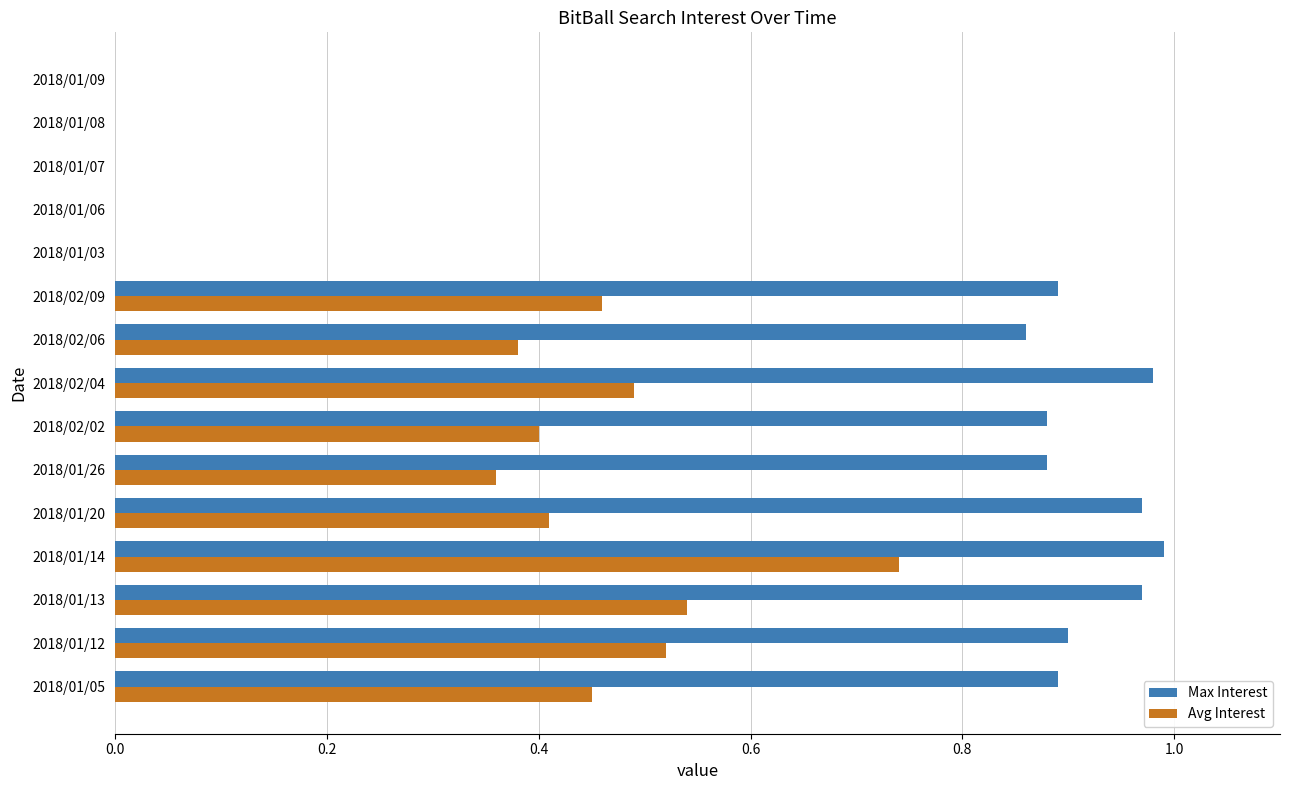

How many Avg Interest values are between 0 and 1?

15